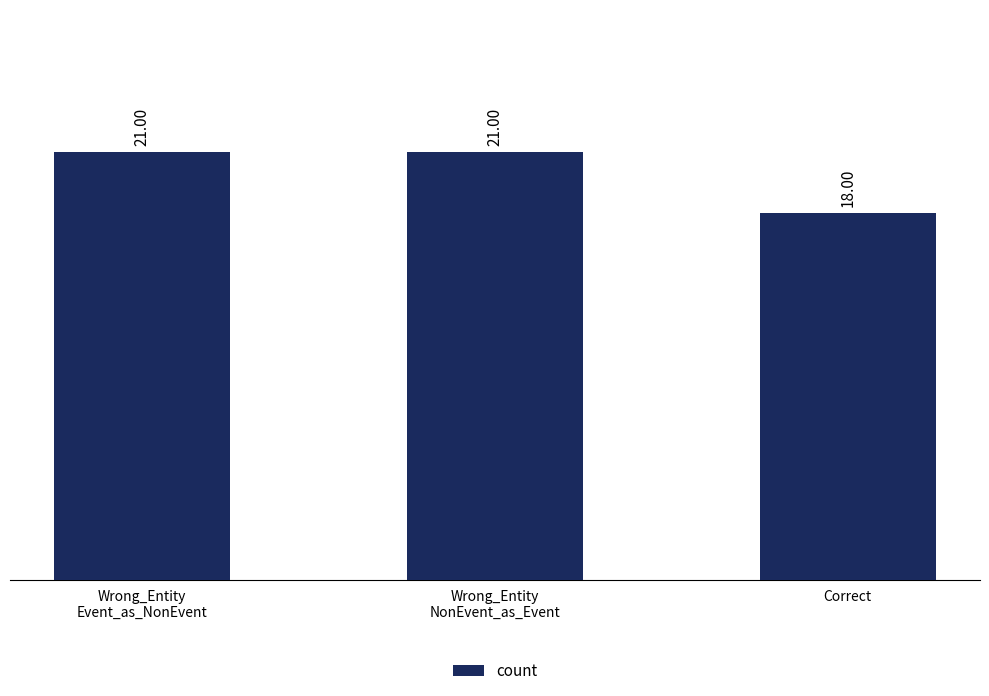

True or false: the data shows 21 at Wrong_Entity
NonEvent_as_Event.

True